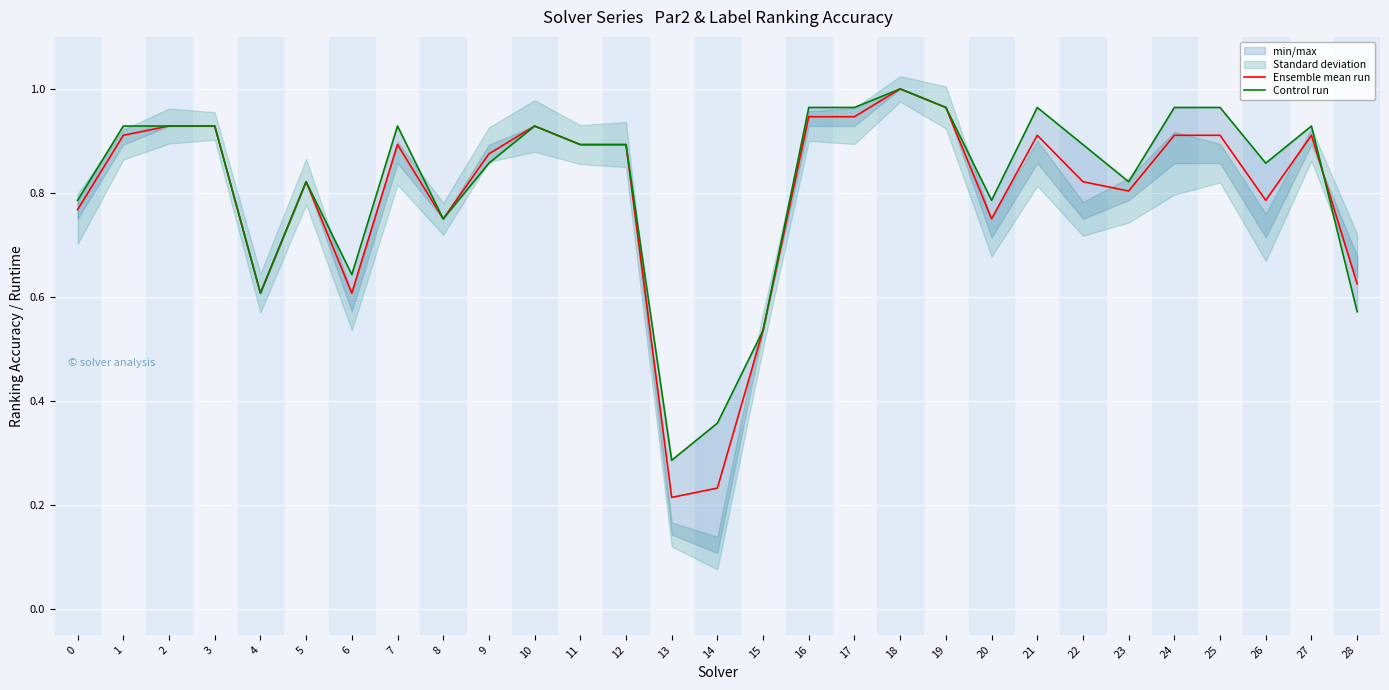

What is the value of the Ensemble mean run point at the 13th from the left?

0.9